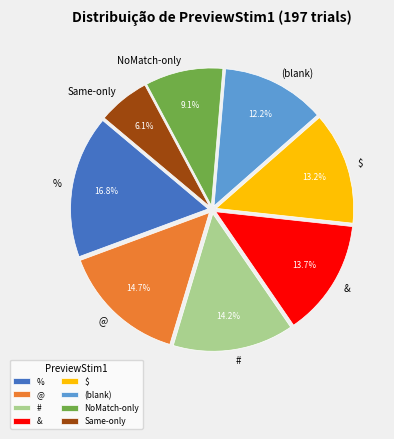

To the nearest percent, what percentage of the pie is @?

15%